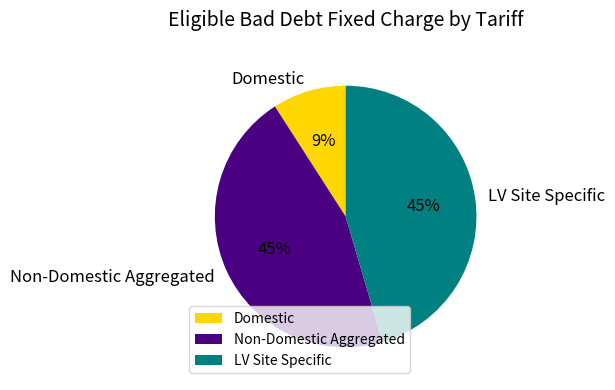

To the nearest percent, what portion does Non-Domestic Aggregated represent?

45%